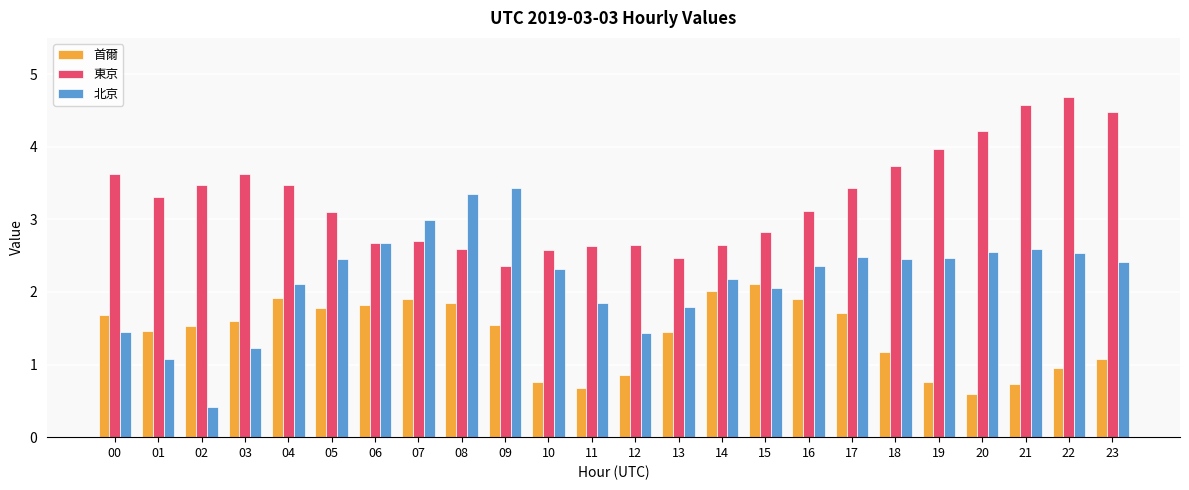

What is the difference between the maximum and minimum values in the 首爾 series?

1.5